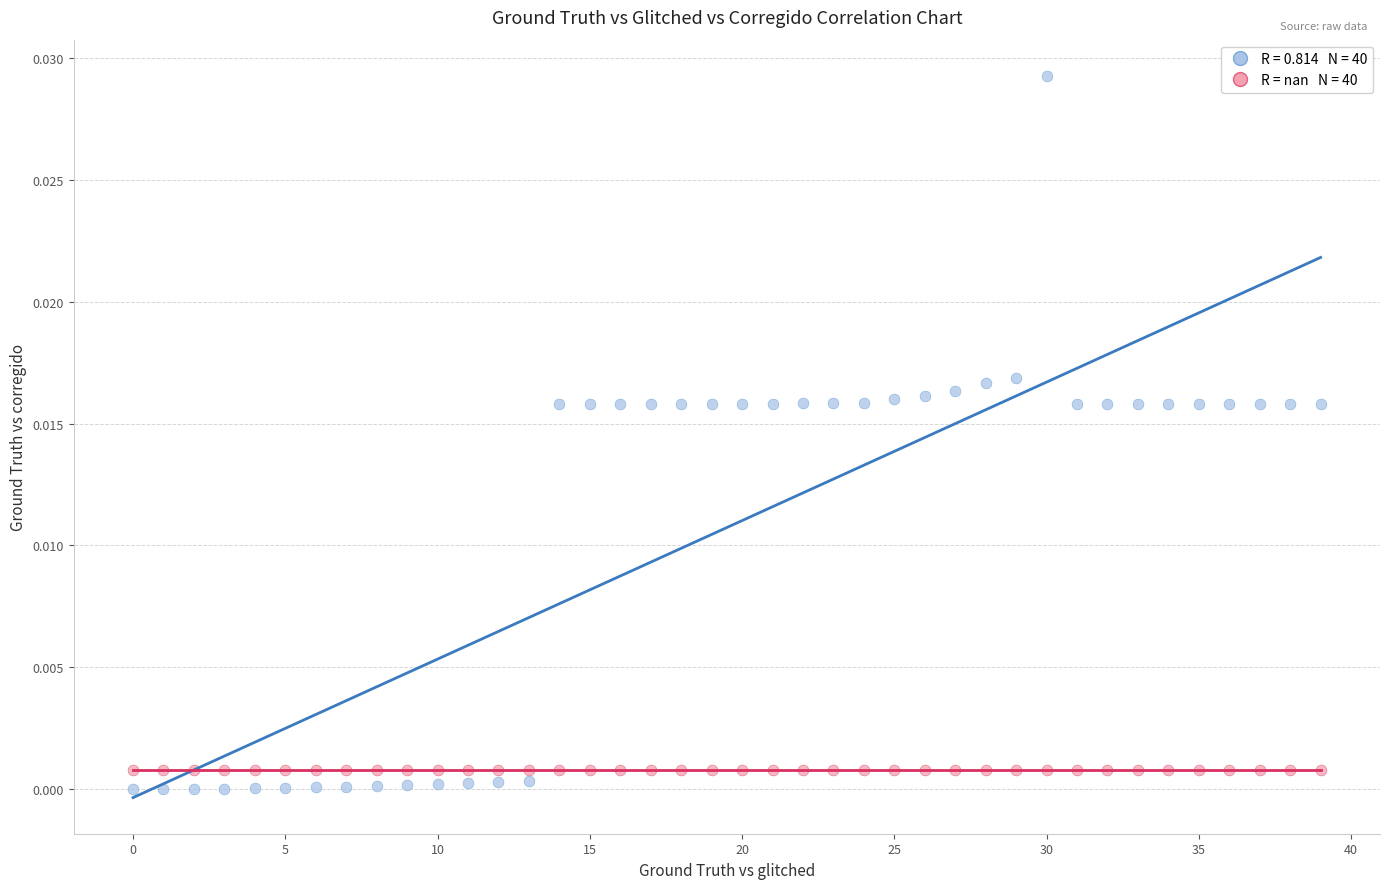

How many points are shown in the scatter plot?

80